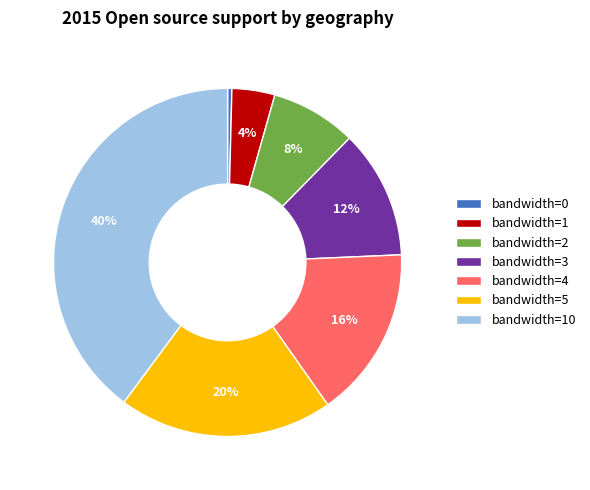

True or false: bandwidth=4 accounts for 30% of the total.

False